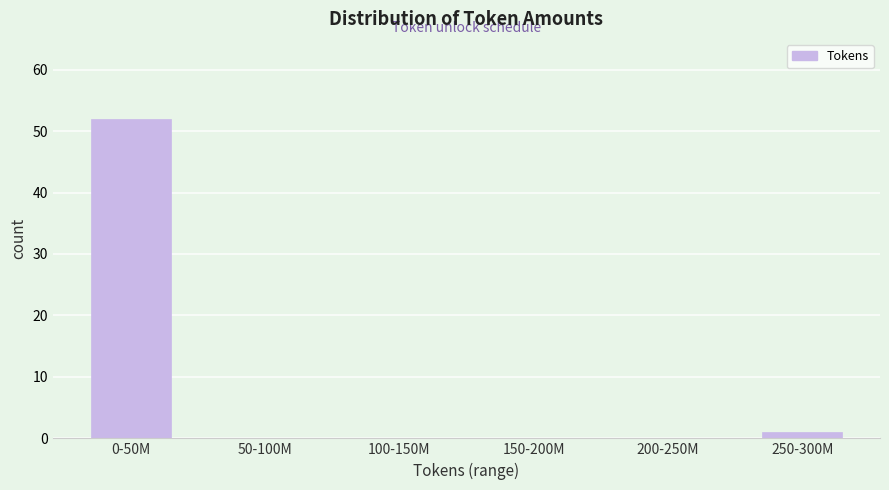

Reading left to right, what are all the values shown in this chart?

0-50M=52	50-100M=0	100-150M=0	150-200M=0	200-250M=0	250-300M=1